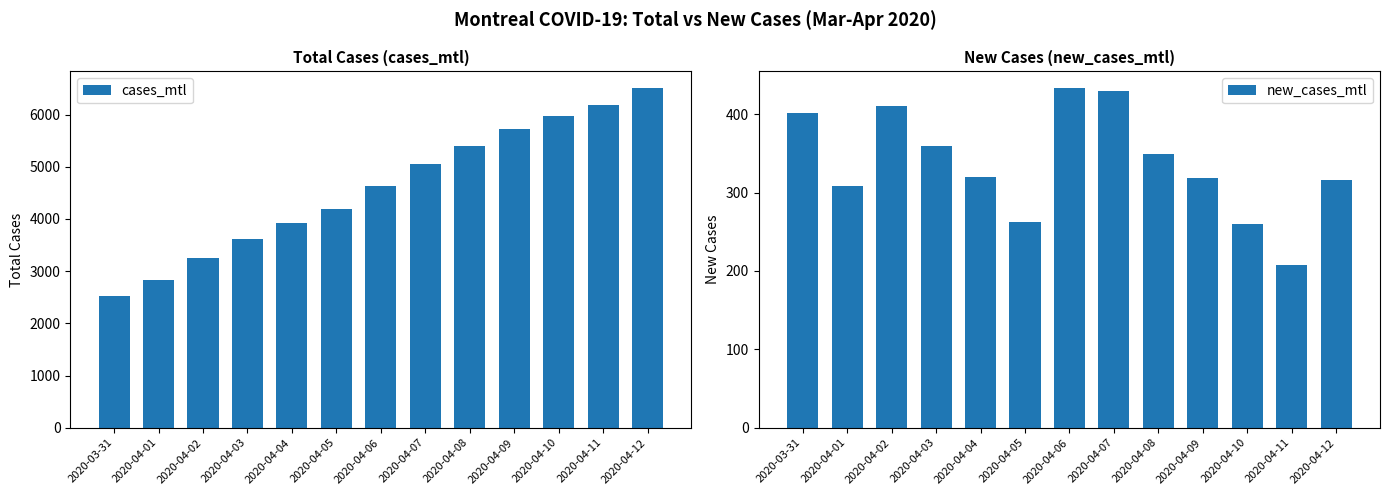

Reading left to right, what are all the values shown in this chart?

cases_mtl: 2528	2837	3248	3608	3928	4190	4623	5053	5402	5721	5981	6188	6504
new_cases_mtl: 401	309	411	360	320	262	433	430	349	319	260	207	316